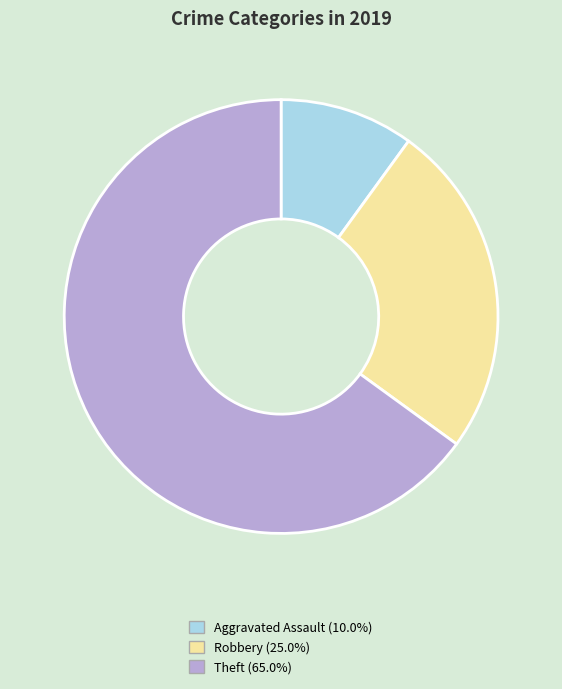

Does Aggravated Assault (10.0%) represent more than half of the total?

No